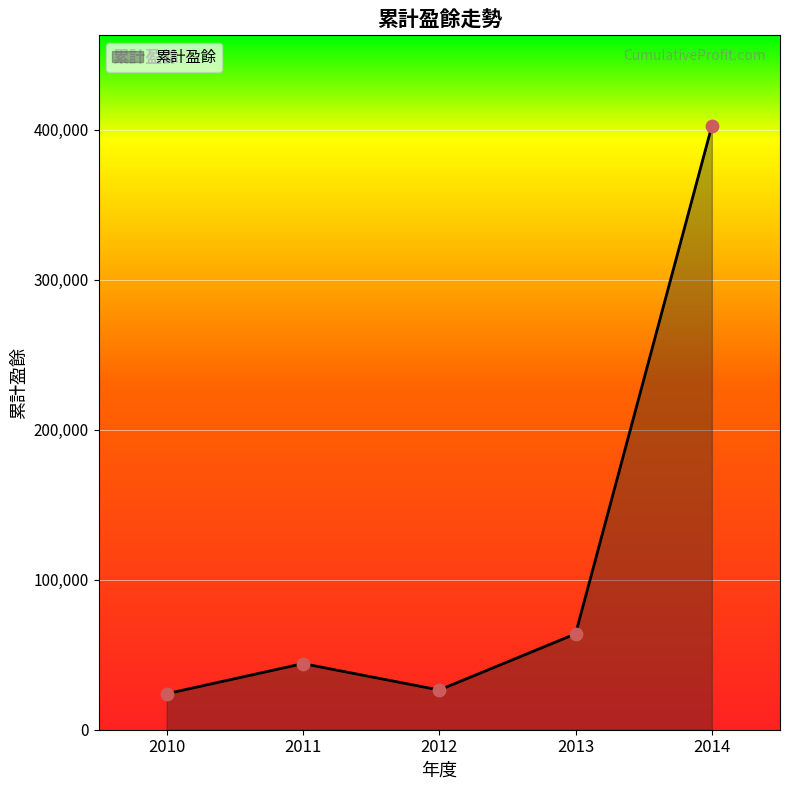

What is the ratio of the value at 2013 to the value at 2012?

2.4